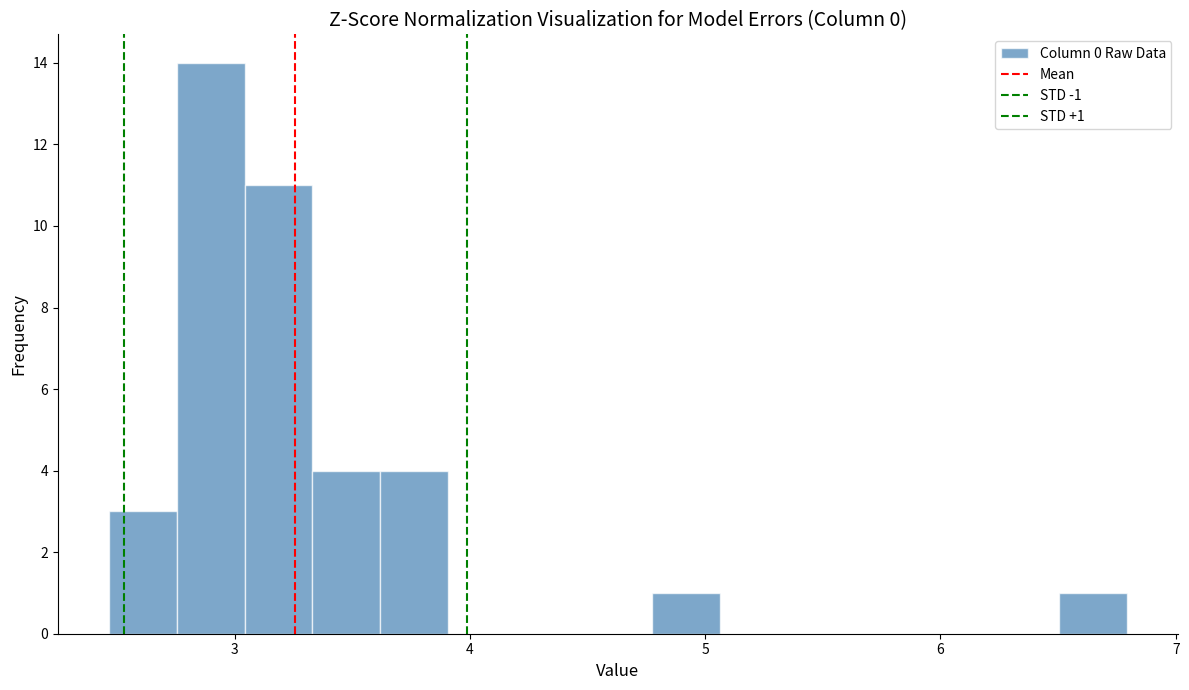

Around what value on the x-axis is the tallest bar? Give the approximate position of its centre, as read against the axis.

2.9